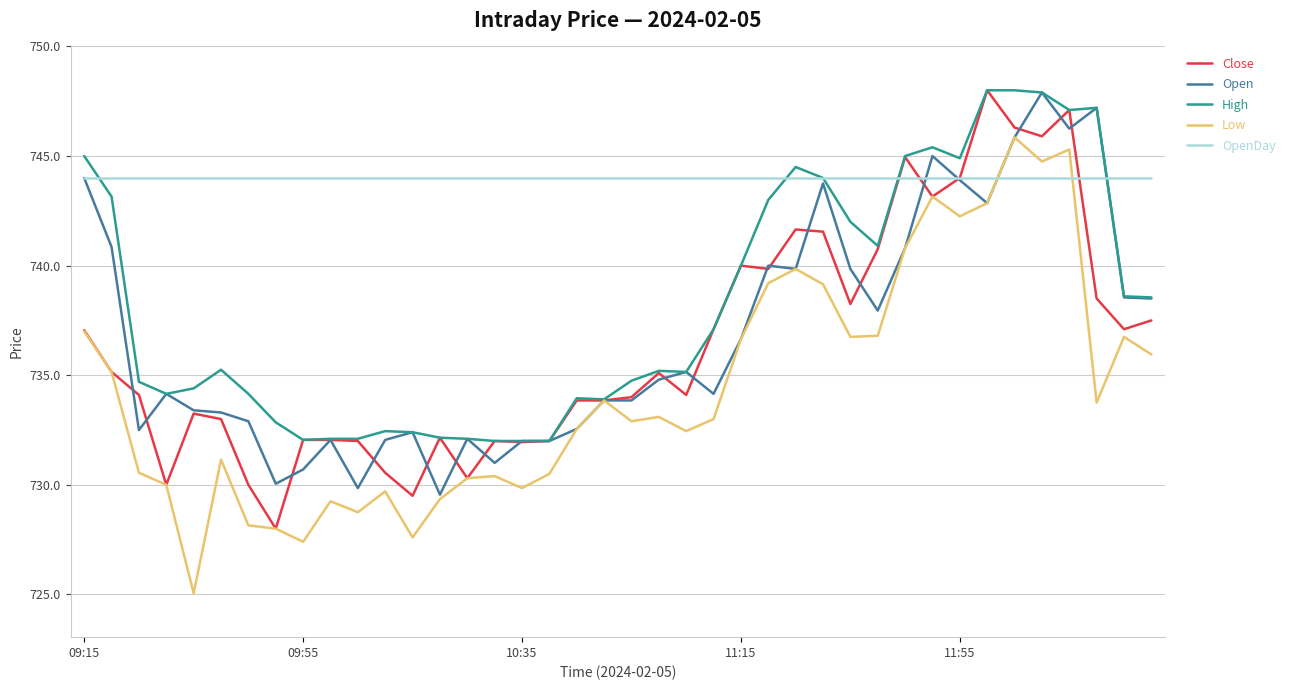

What is the maximum value for Open?

747.9